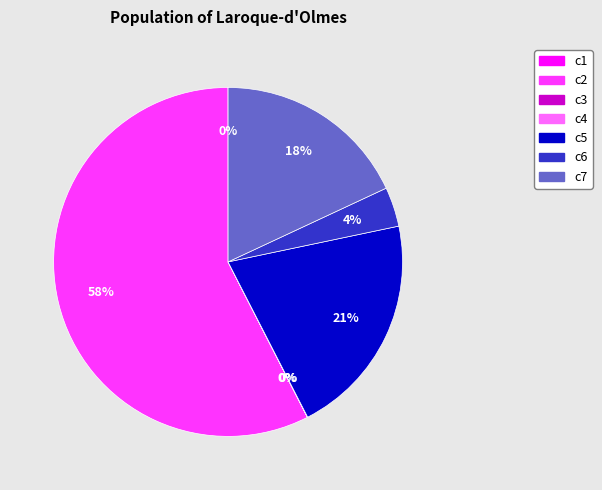

What is the largest slice in the pie chart?

c2